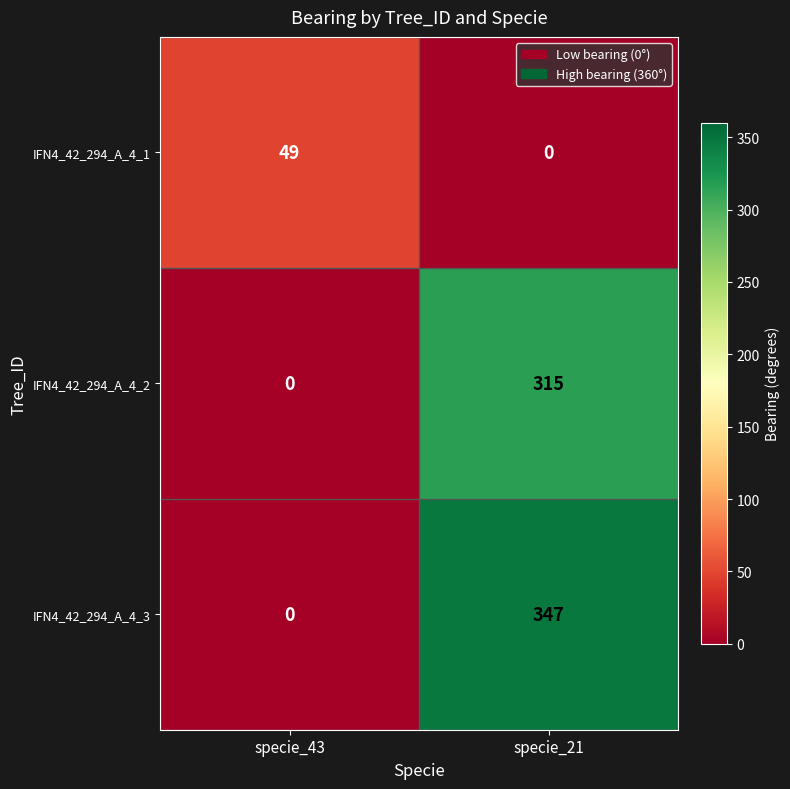

Which series changed the most between specie_43 and specie_21?

IFN4_42_294_A_4_3